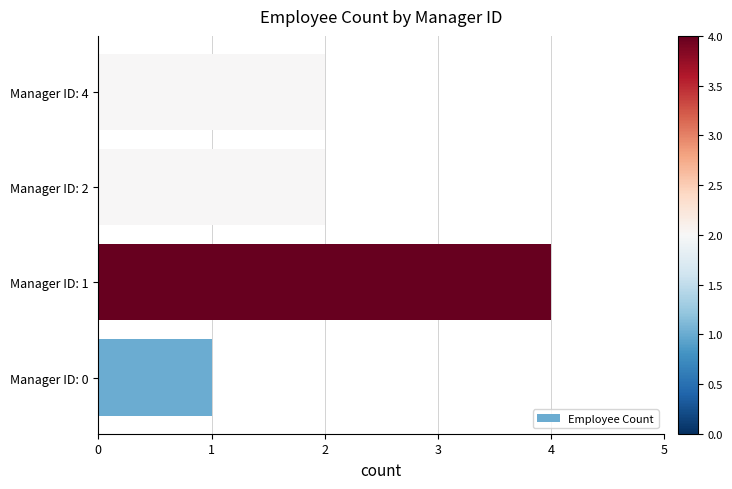

What is the sum of all values?

9